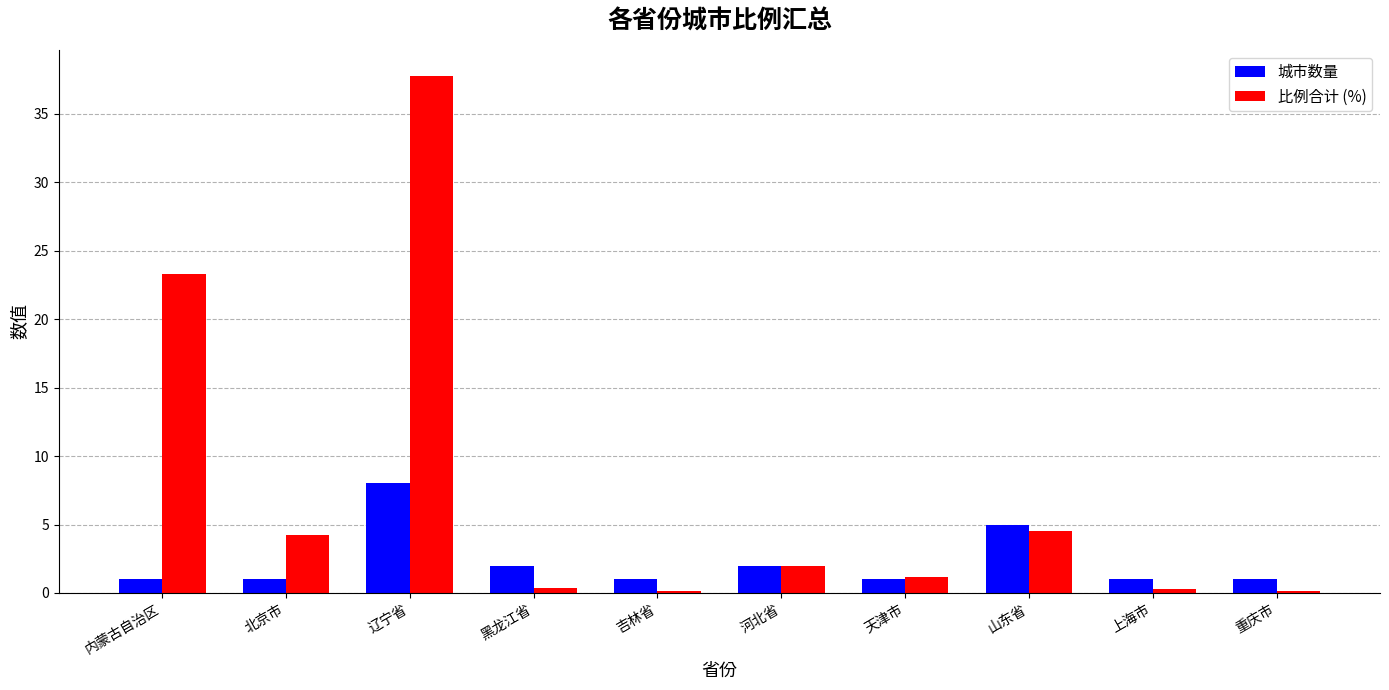

What is the difference between the 比例合计 (%) values at 山东省 and 吉林省?

4.3